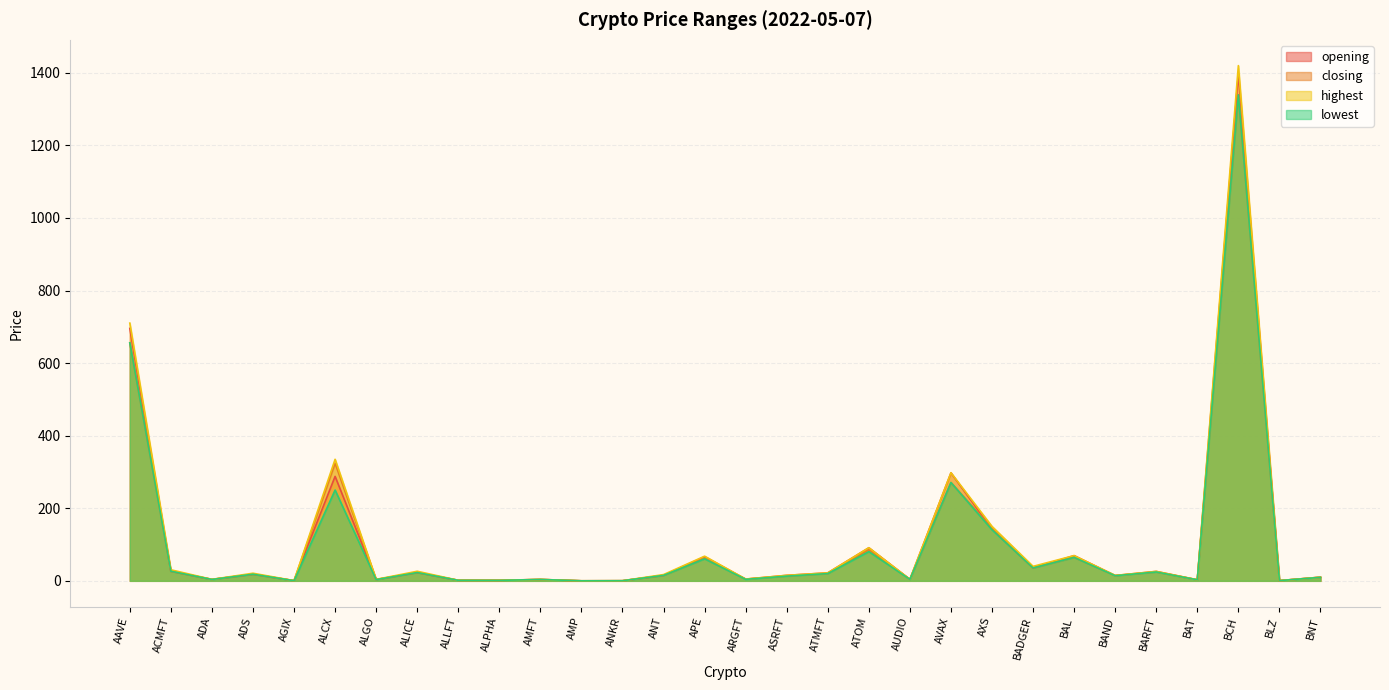

Reading left to right, what are all the values shown in this chart?

opening: 695.8	26.5	4.0	18.3	0.6	287.8	3.5	22.8	1.5	1.4	3.8	0.1	0.3	15.1	66.4	4.6	15.2	22.0	91.0	4.1	297.5	142.6	35.6	69.4	14.6	26.0	2.9	1397.9	0.6	10.0
closing: 656.0	26.5	3.9	18.3	0.5	324.0	3.8	23.2	1.4	1.3	3.7	0.1	0.3	15.1	61.7	4.9	13.2	20.0	86.0	4.0	271.0	145.1	35.5	64.5	14.3	24.4	2.8	1339.3	0.6	10.0
highest: 710.3	30.5	4.0	21.0	0.6	335.0	4.0	26.4	1.6	1.4	3.8	0.1	0.3	17.3	67.9	4.9	15.2	22.0	91.3	4.1	298.0	150.0	39.9	69.6	14.9	26.0	2.9	1420.0	0.7	10.0
lowest: 656.0	26.5	3.8	18.2	0.4	250.2	3.4	22.8	1.4	1.3	3.7	0.1	0.3	15.1	60.6	4.1	13.0	20.0	80.5	4.0	271.0	140.7	35.5	64.5	14.1	24.4	2.8	1339.3	0.6	9.6